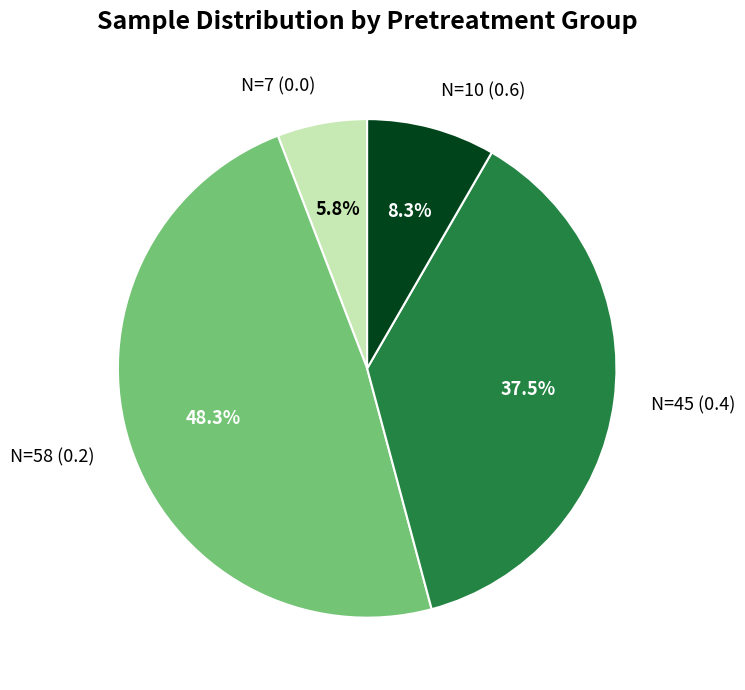

How much of the chart is everything except N=45 (0.4)?

62.5%